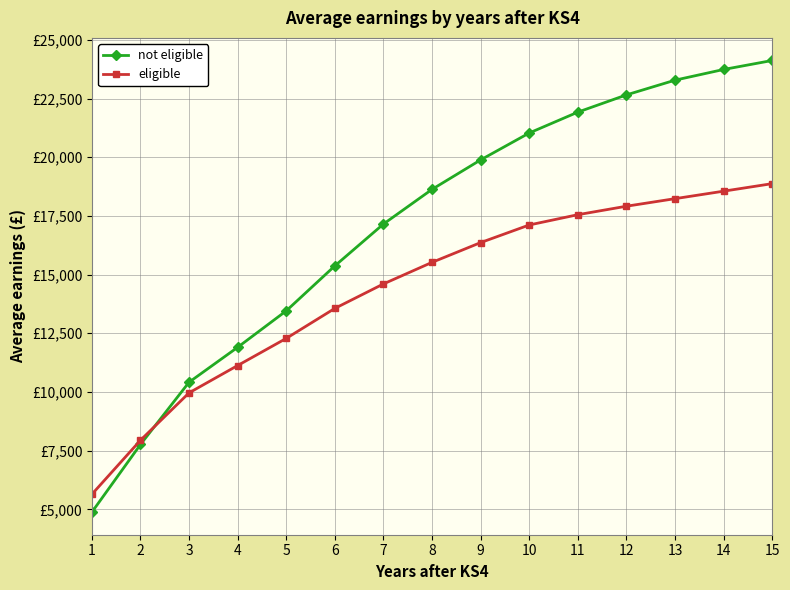

Does the chart have visible grid lines?

Yes